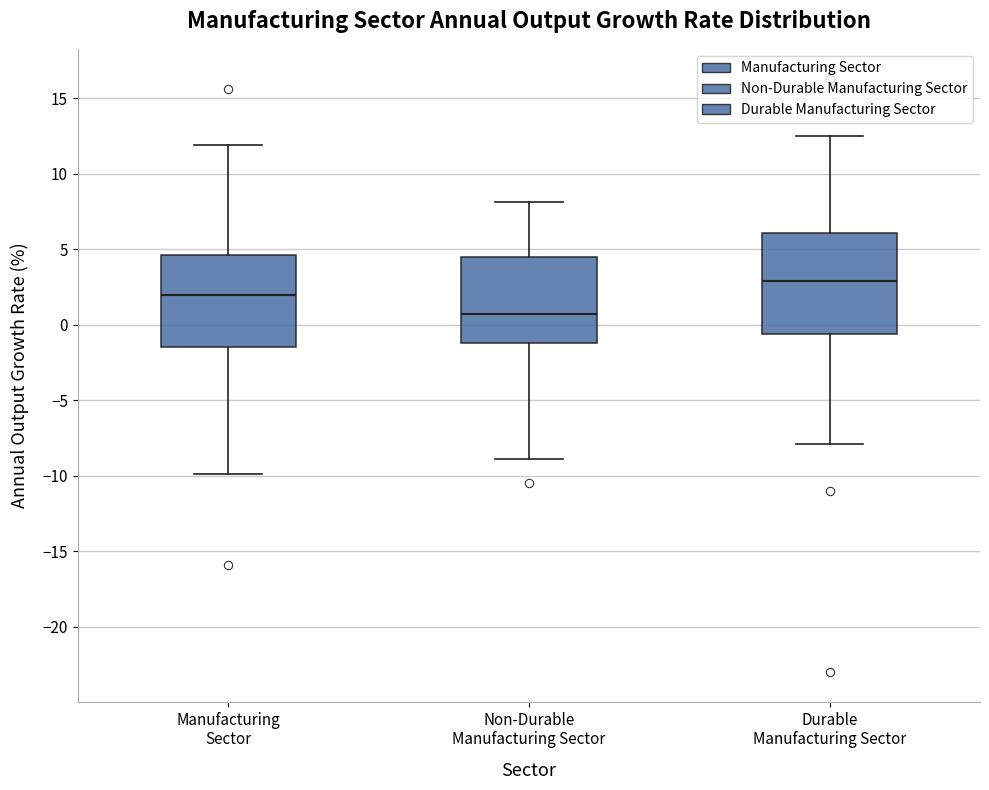

Which box is the tallest, from its lower edge to its upper edge?

Durable Manufacturing Sector